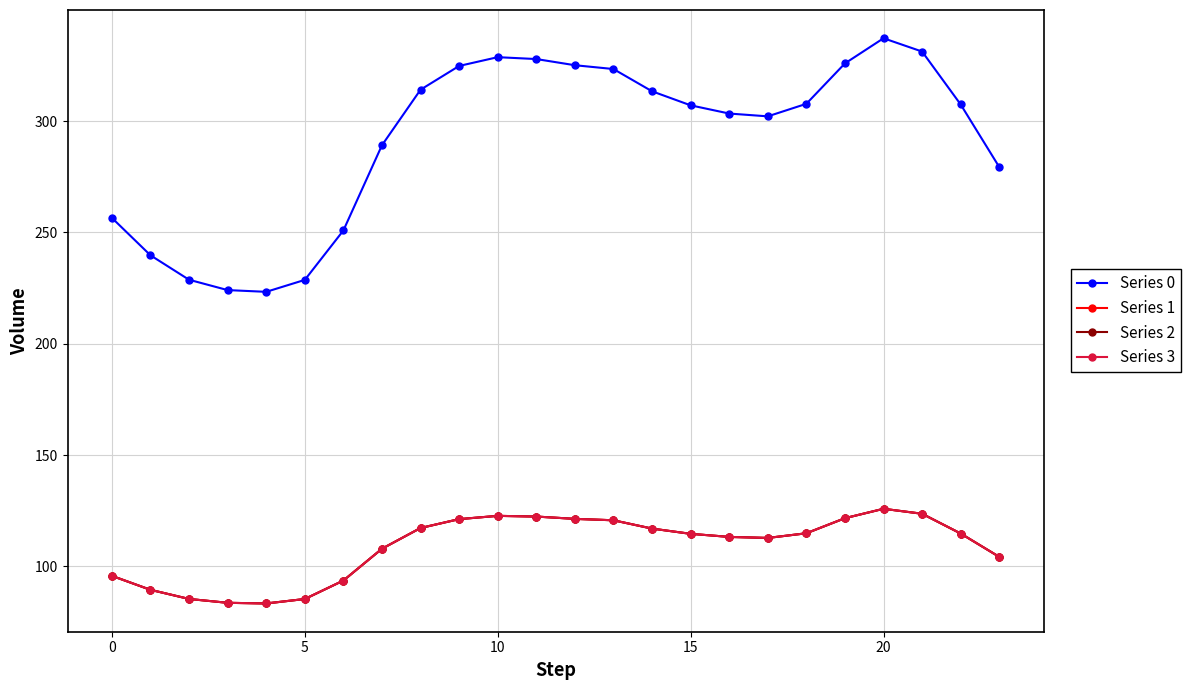

True or false: Series 2 and Series 1 intersect in this chart.

False